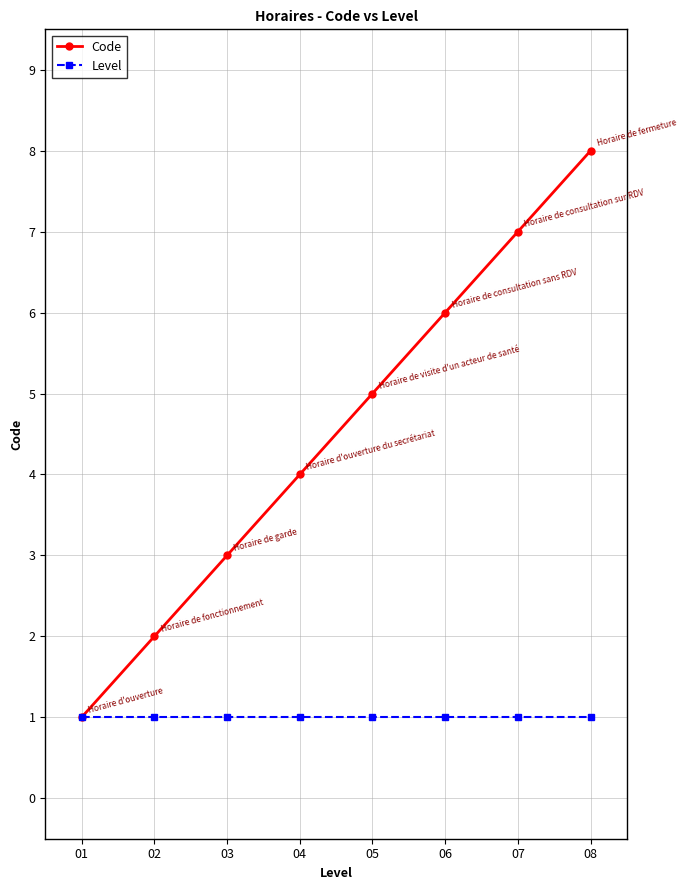

The Code series shows 7 at 07. True or false?

True